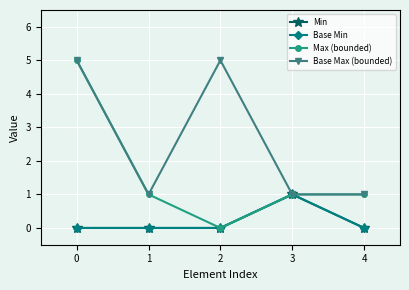

At which category does Base Max (bounded) reach its first local valley?

1